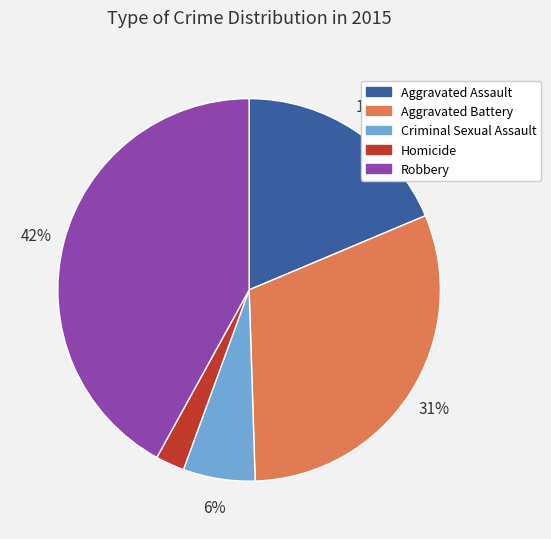

Combined, do Robbery and Criminal Sexual Assault account for over 50%?

No